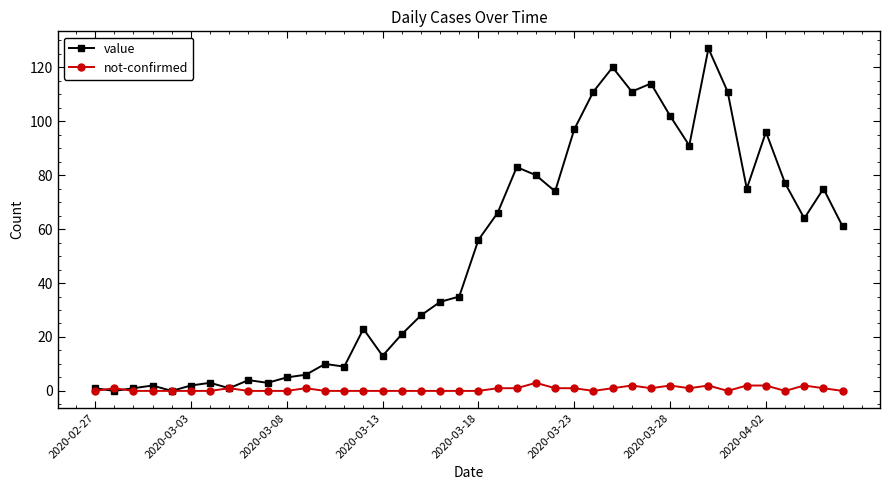

After their last crossing, which series has the higher values: not-confirmed or value?

value